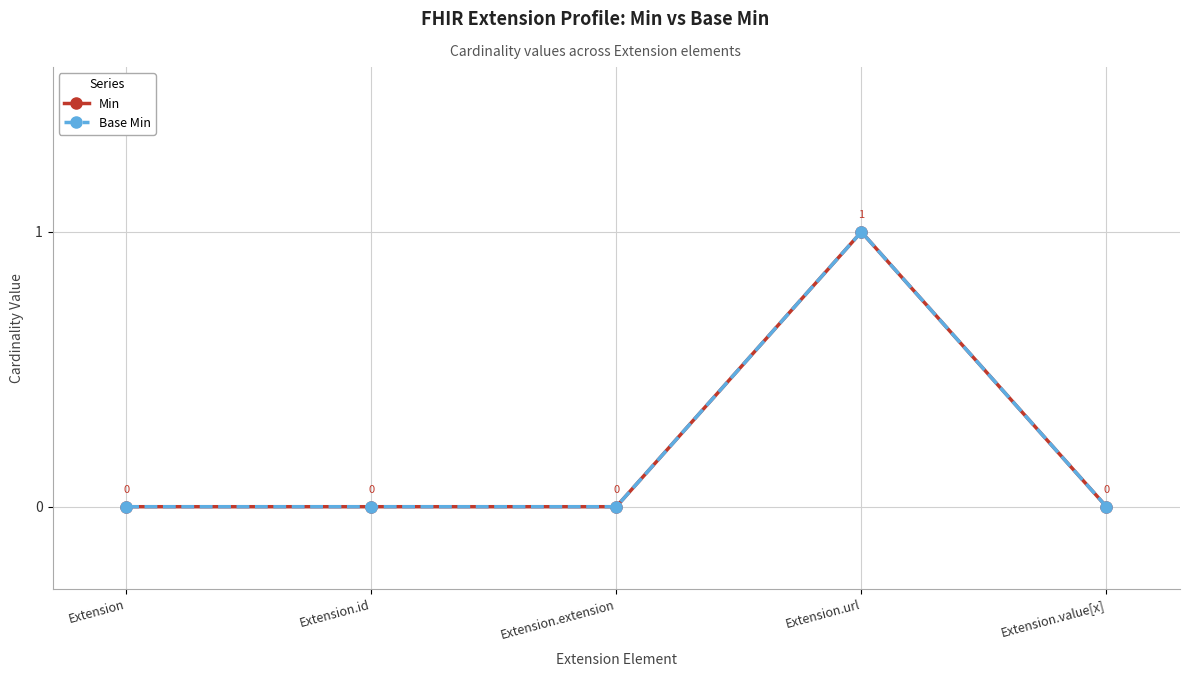

Count the Min values in the range 0 to 1.

5